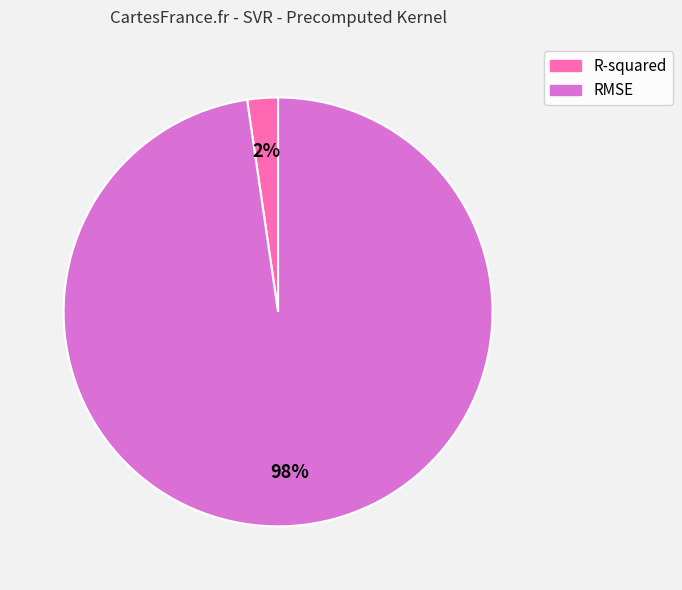

To the nearest percent, what is the combined percentage of RMSE and R-squared?

100%